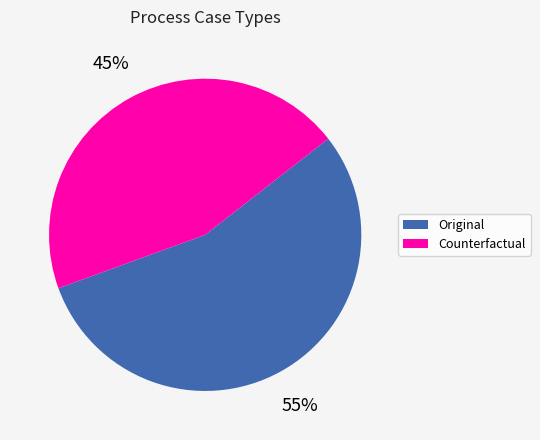

How many segments does this pie chart have?

2